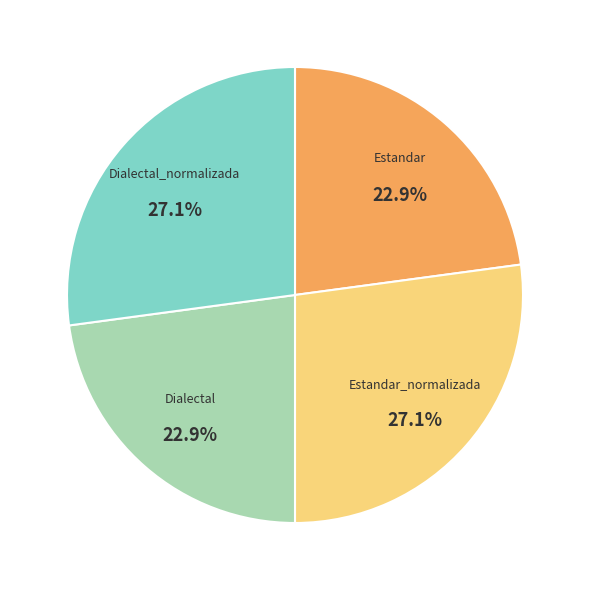

Is there any slice that represents more than half of the pie?

No